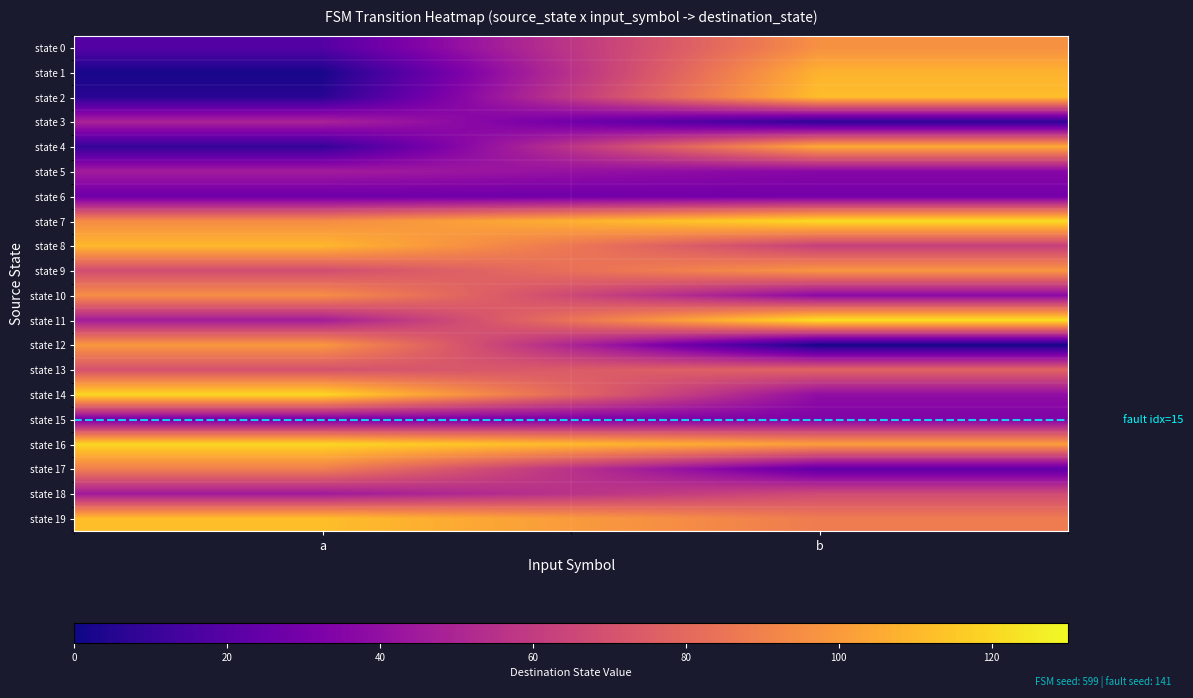

Reading left to right, what are all the values shown in this chart?

state 0: a=19	b=96
state 1: a=2	b=108
state 2: a=6	b=112
state 3: a=49	b=8
state 4: a=9	b=105
state 5: a=46	b=36
state 6: a=27	b=29
state 7: a=94	b=121
state 8: a=110	b=62
state 9: a=68	b=98
state 10: a=95	b=37
state 11: a=46	b=123
state 12: a=99	b=1
state 13: a=70	b=78
state 14: a=120	b=39
state 15: a=29	b=33
state 16: a=120	b=101
state 17: a=89	b=23
state 18: a=45	b=67
state 19: a=112	b=88